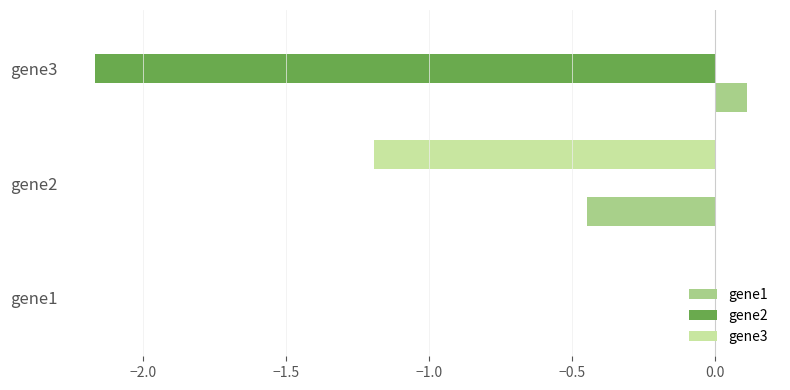

How many categories are shown in the chart?

3